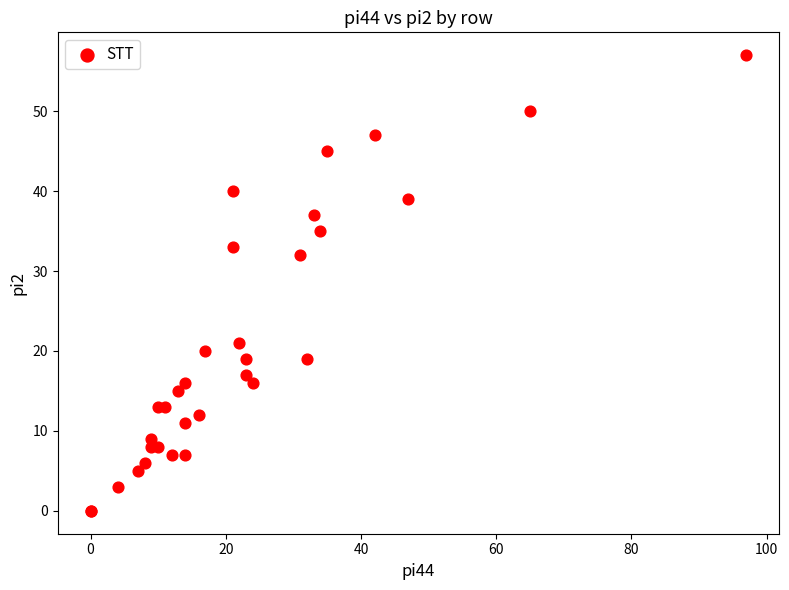

What Y value in the scatter plot is closest to 28?

32